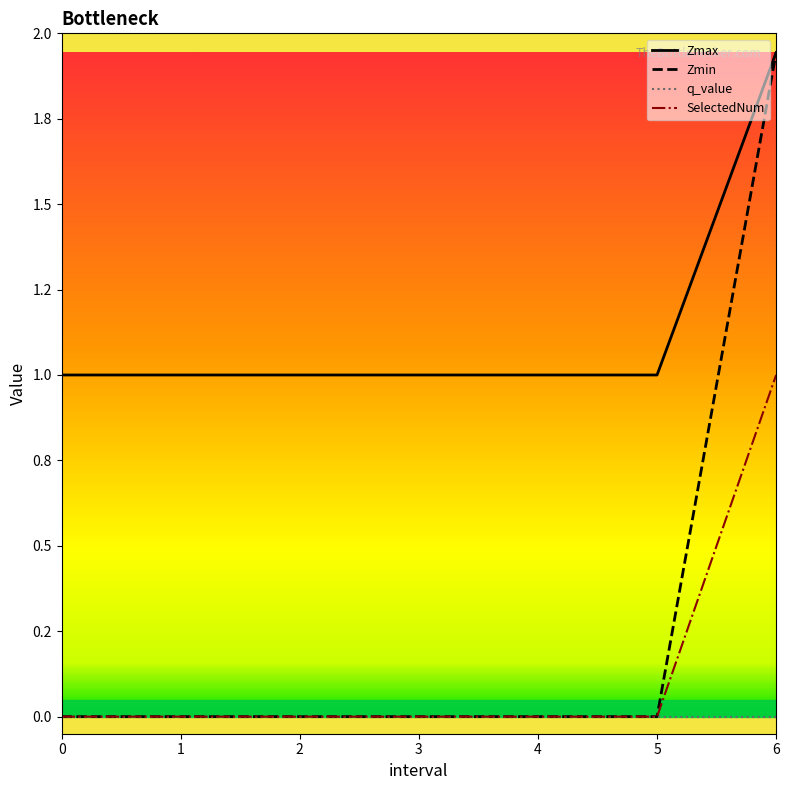

True or false: SelectedNum has a value of 0.0 at 3.

True